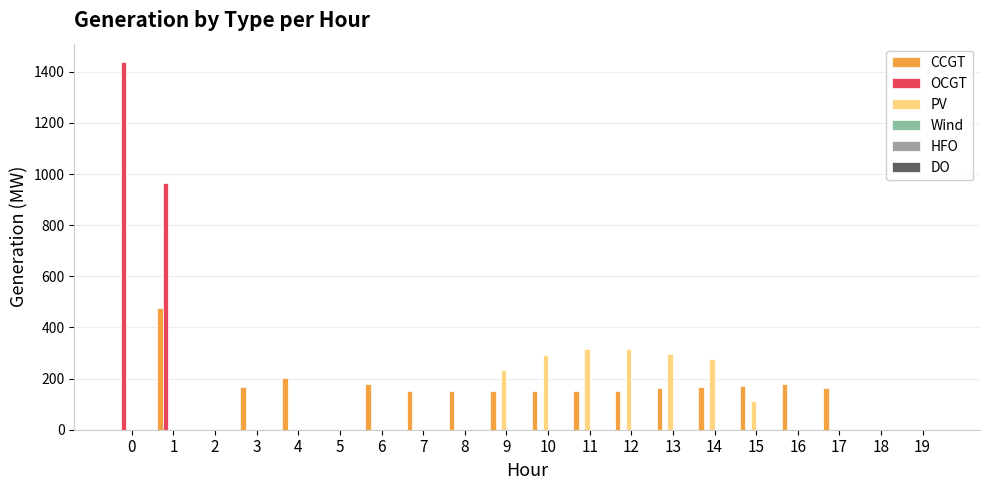

Between 8 and 9, which series saw the biggest shift?

PV